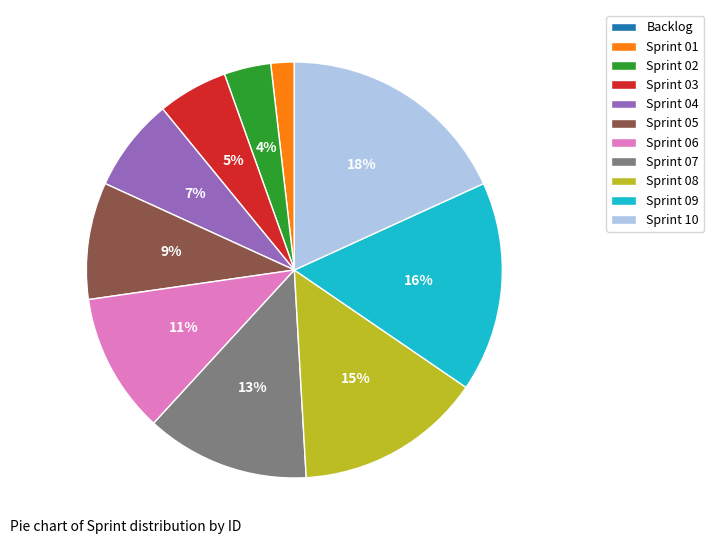

Which has a higher value, Sprint 01 or Sprint 10?

Sprint 10